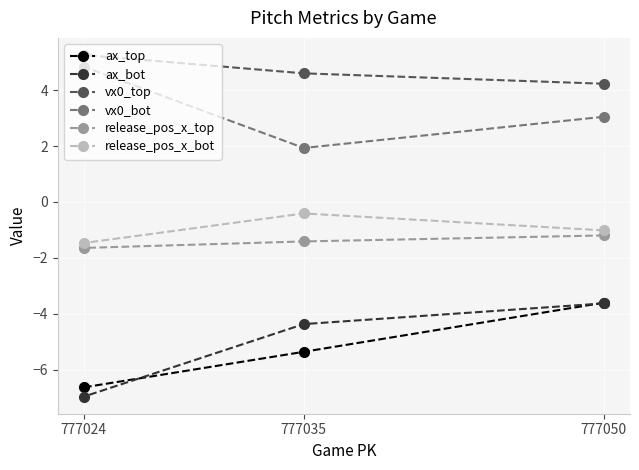

Which has a higher value, 777035 or 777050?

777050